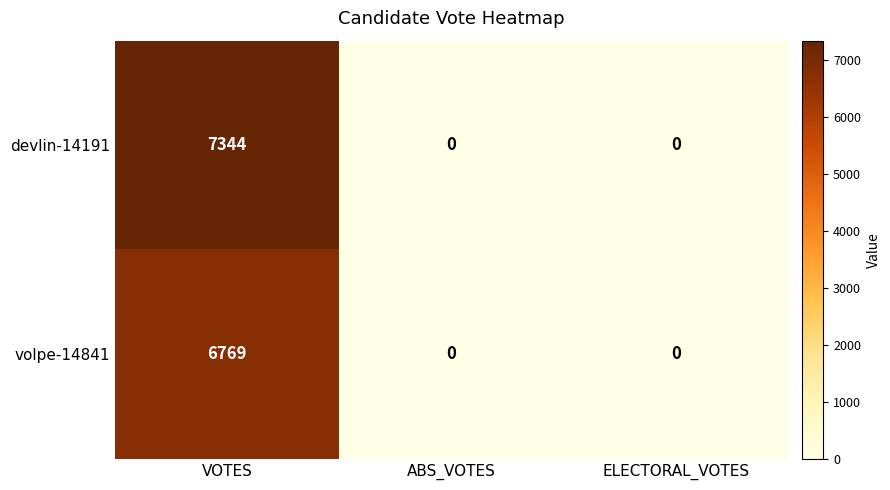

Rank the series by their average value, from lowest to highest.

volpe-14841, devlin-14191